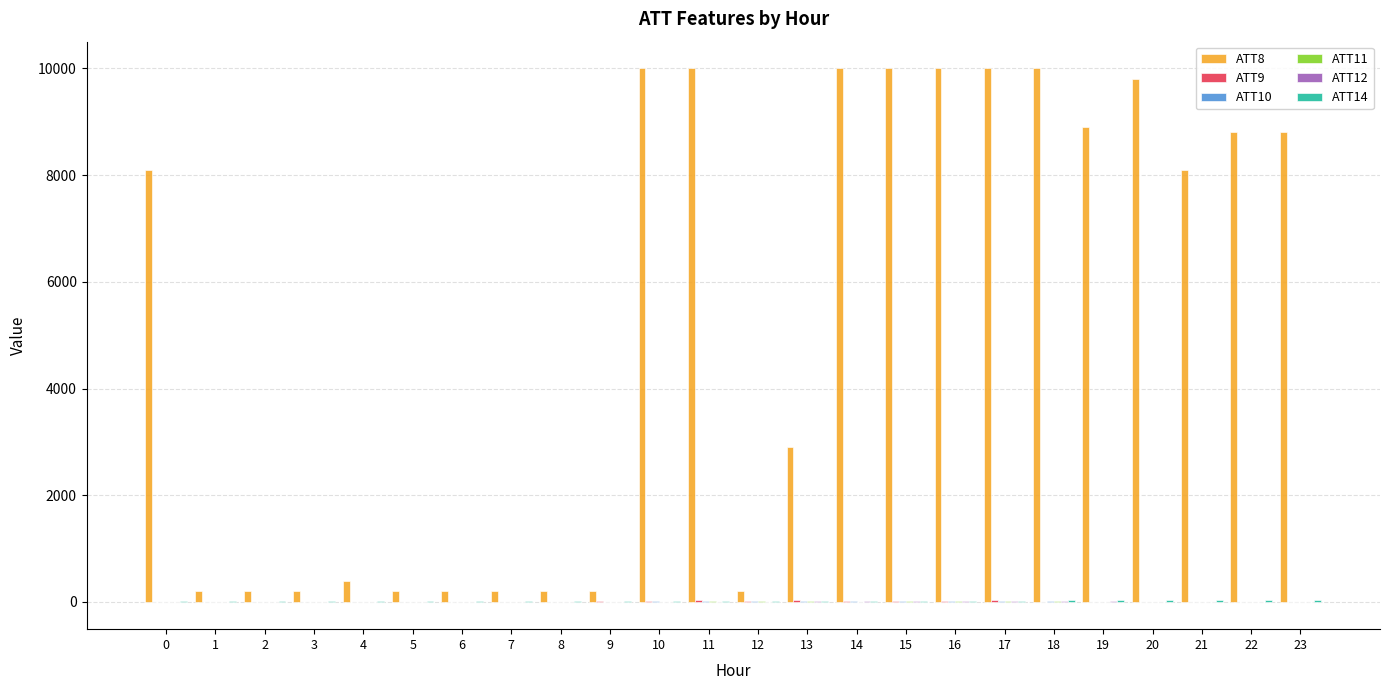

What is the total value across all series at 23?

8804.7